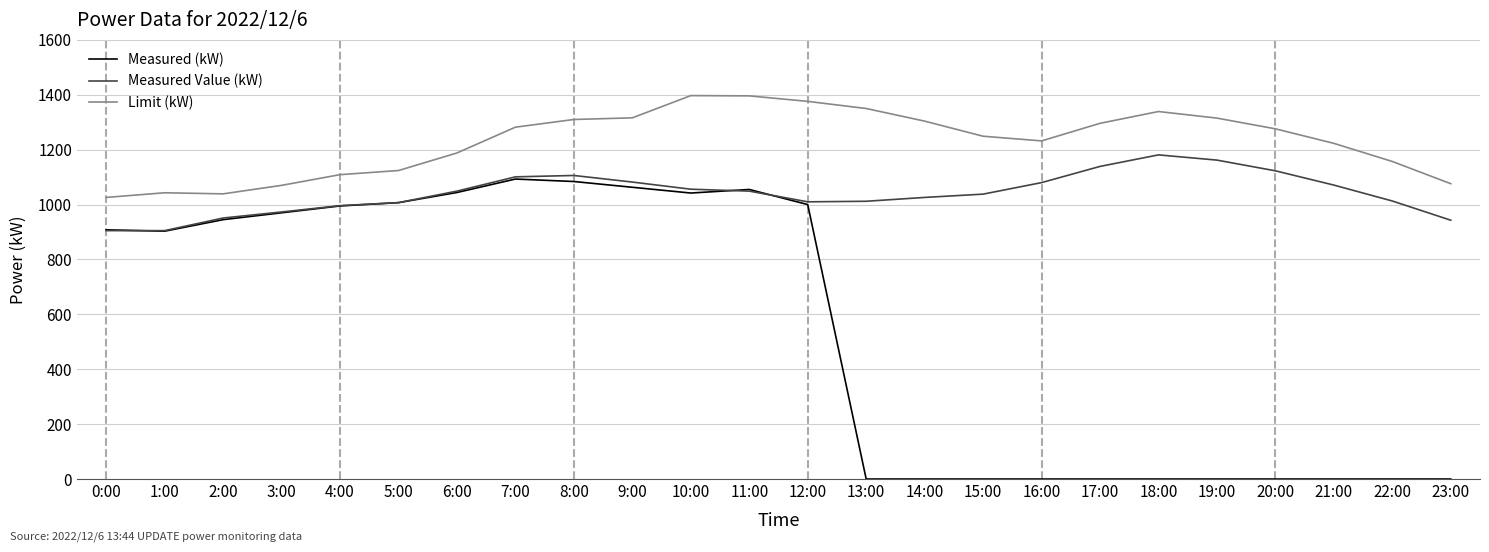

What are all the series names shown in the legend?

Measured (kW), Measured Value (kW), Limit (kW)